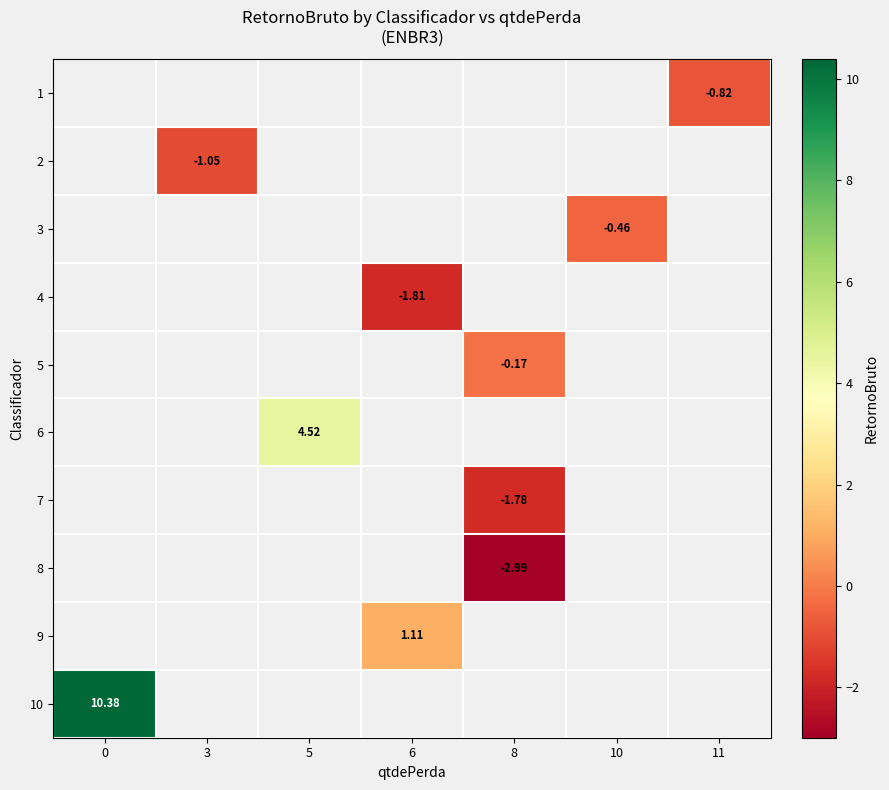

Is the value of row_6 at 10 greater than the value of row_5 at 5?

No